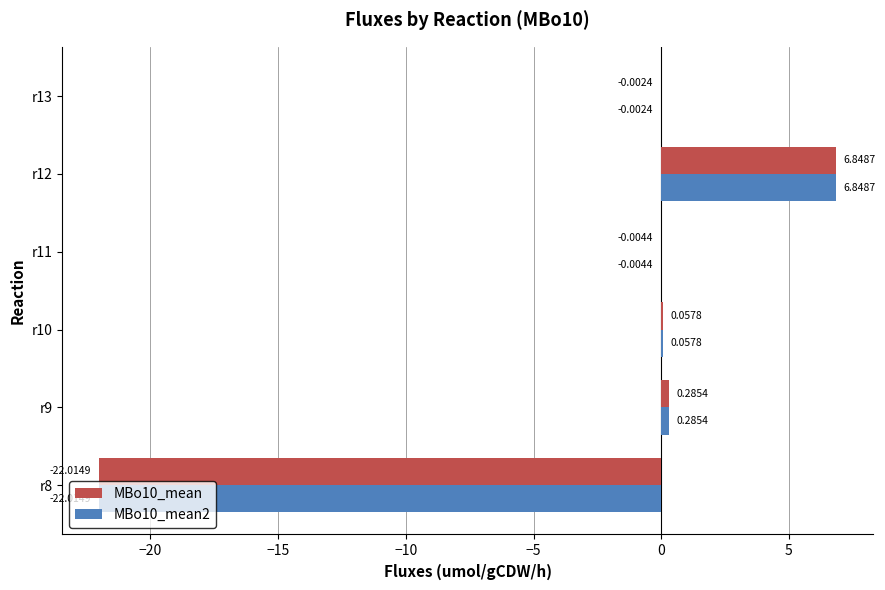

At which category is the sum across all series the highest?

r12